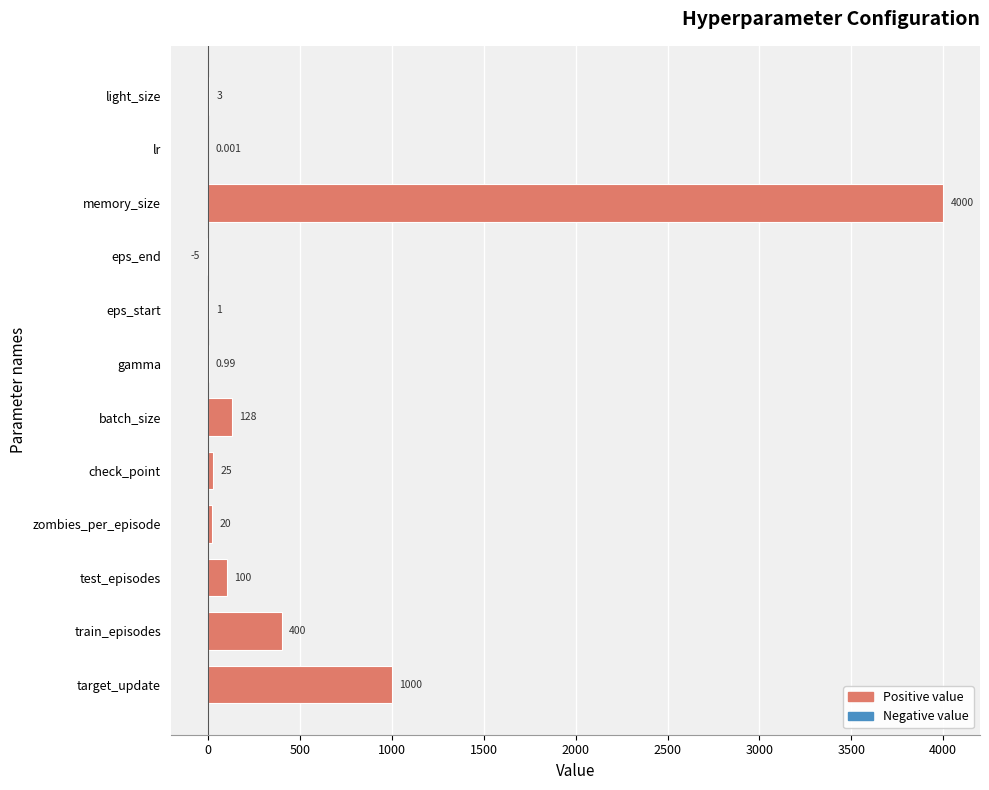

What is the difference between the values at check_point and light_size?

22.0